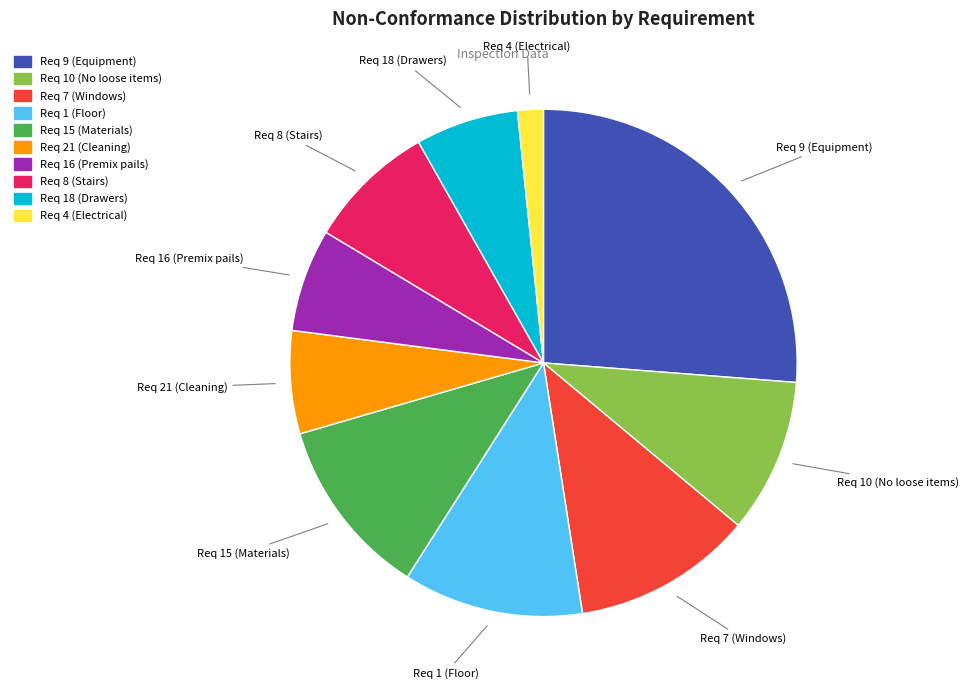

Combined, do Req 18 (Drawers) and Req 15 (Materials) account for over 50%?

No